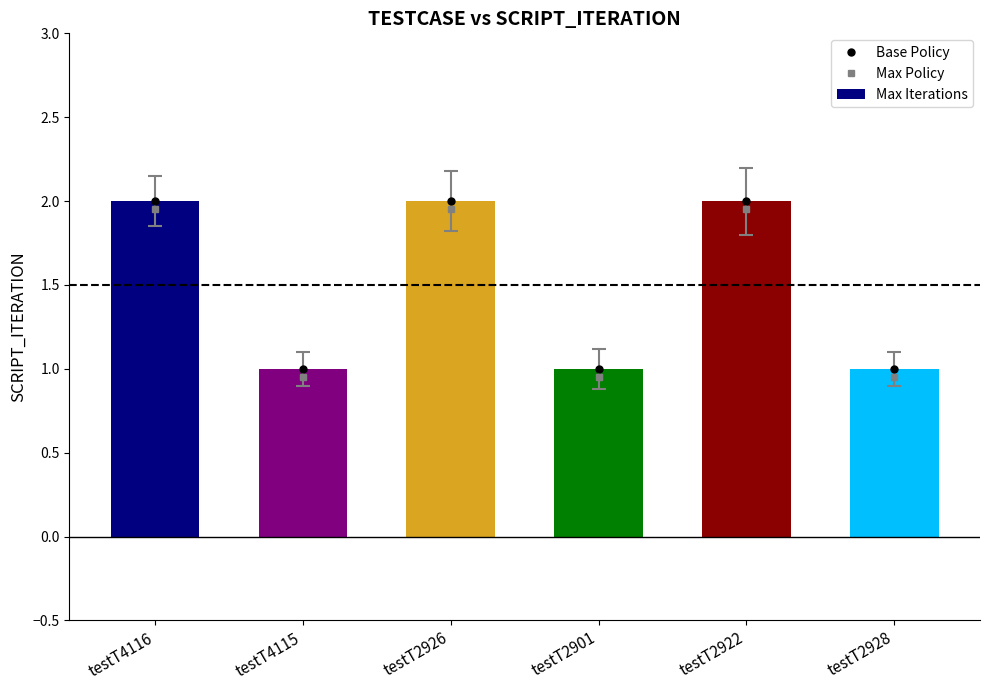

Which series has the largest total across all categories?

Base Policy